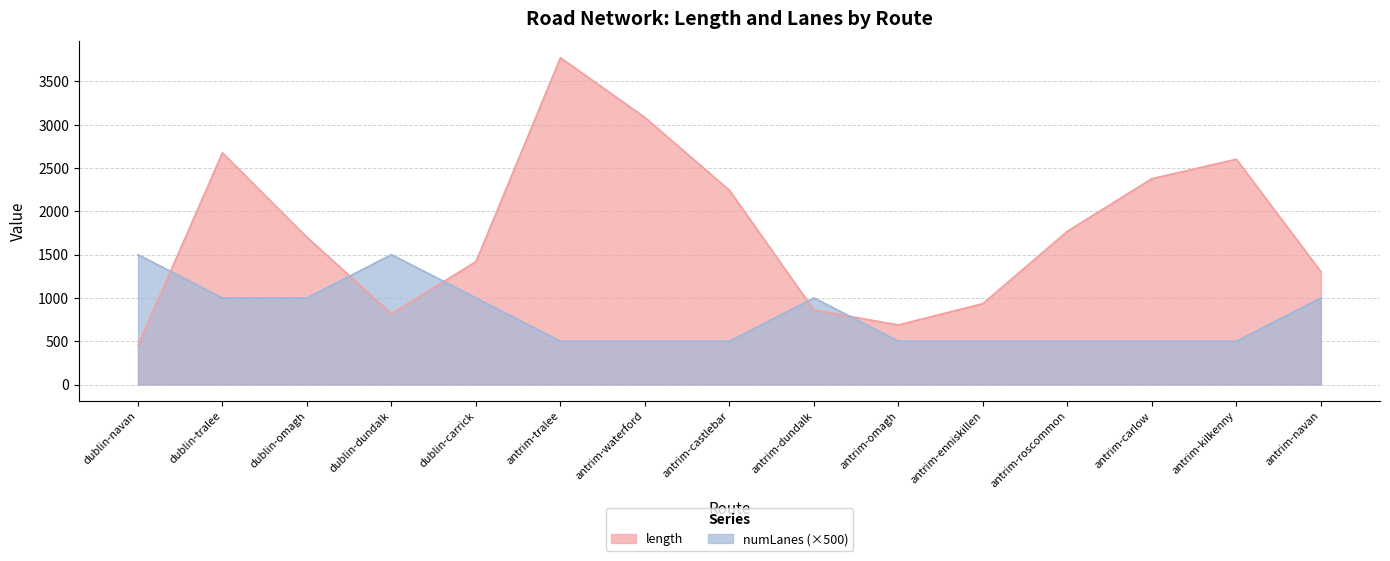

The value of length at antrim-navan is 1303.4. True or false?

True